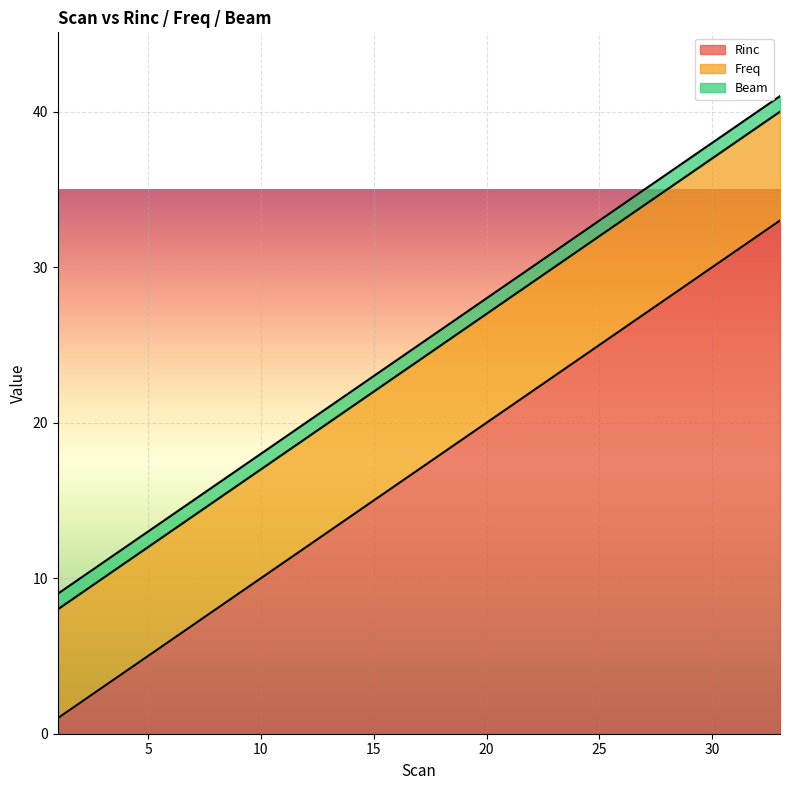

List the series in order of their peak value, highest first.

Rinc, Freq, Beam